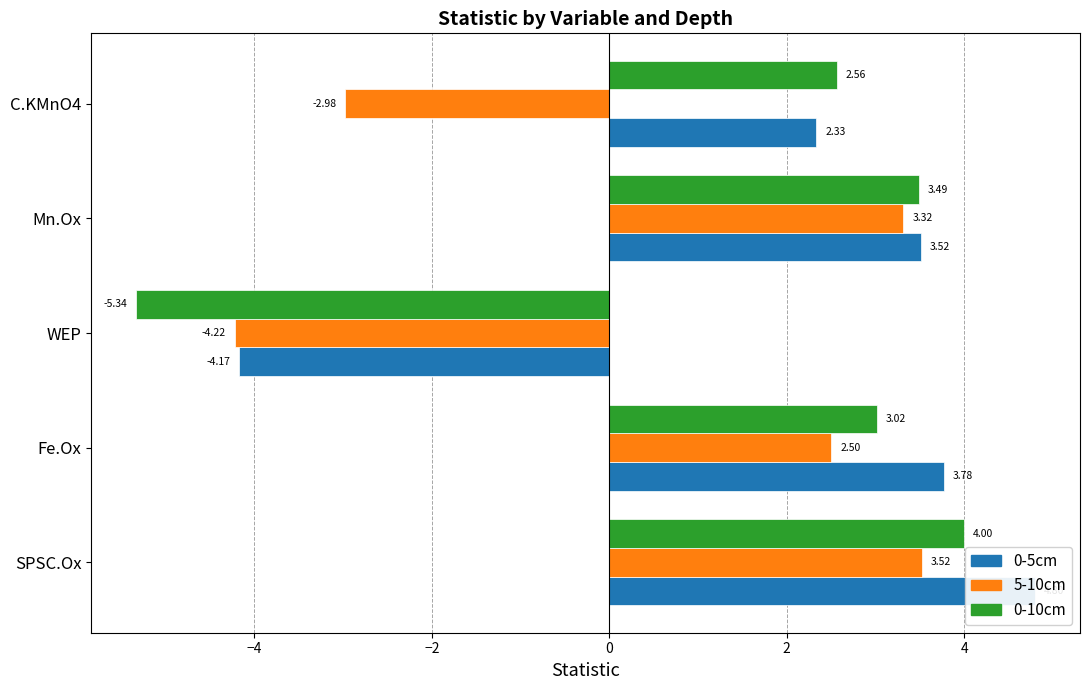

What are all the series names shown in the legend?

0-5cm, 5-10cm, 0-10cm